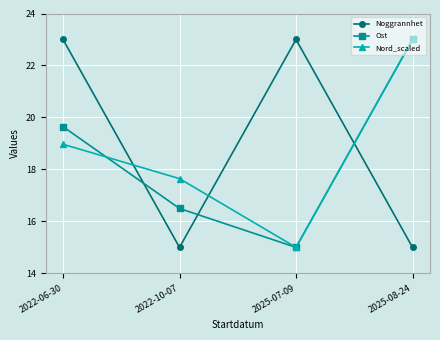

What are all the series names shown in the legend?

Noggrannhet, Ost, Nord_scaled